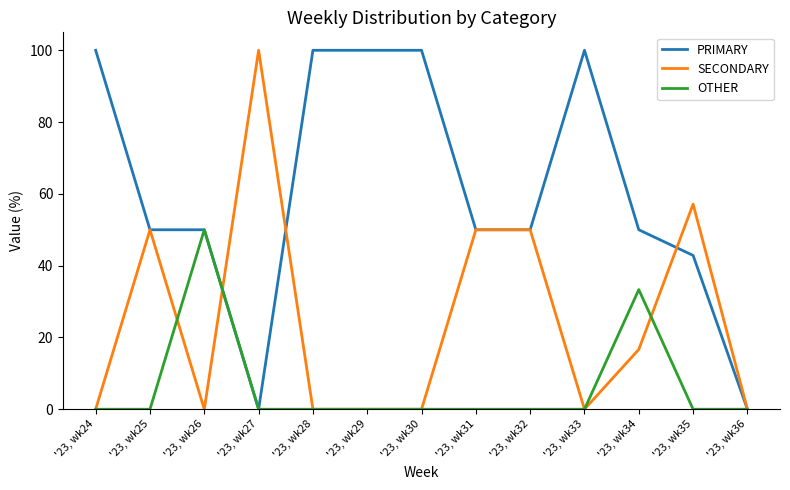

What is the maximum value shown in the chart?

100.0